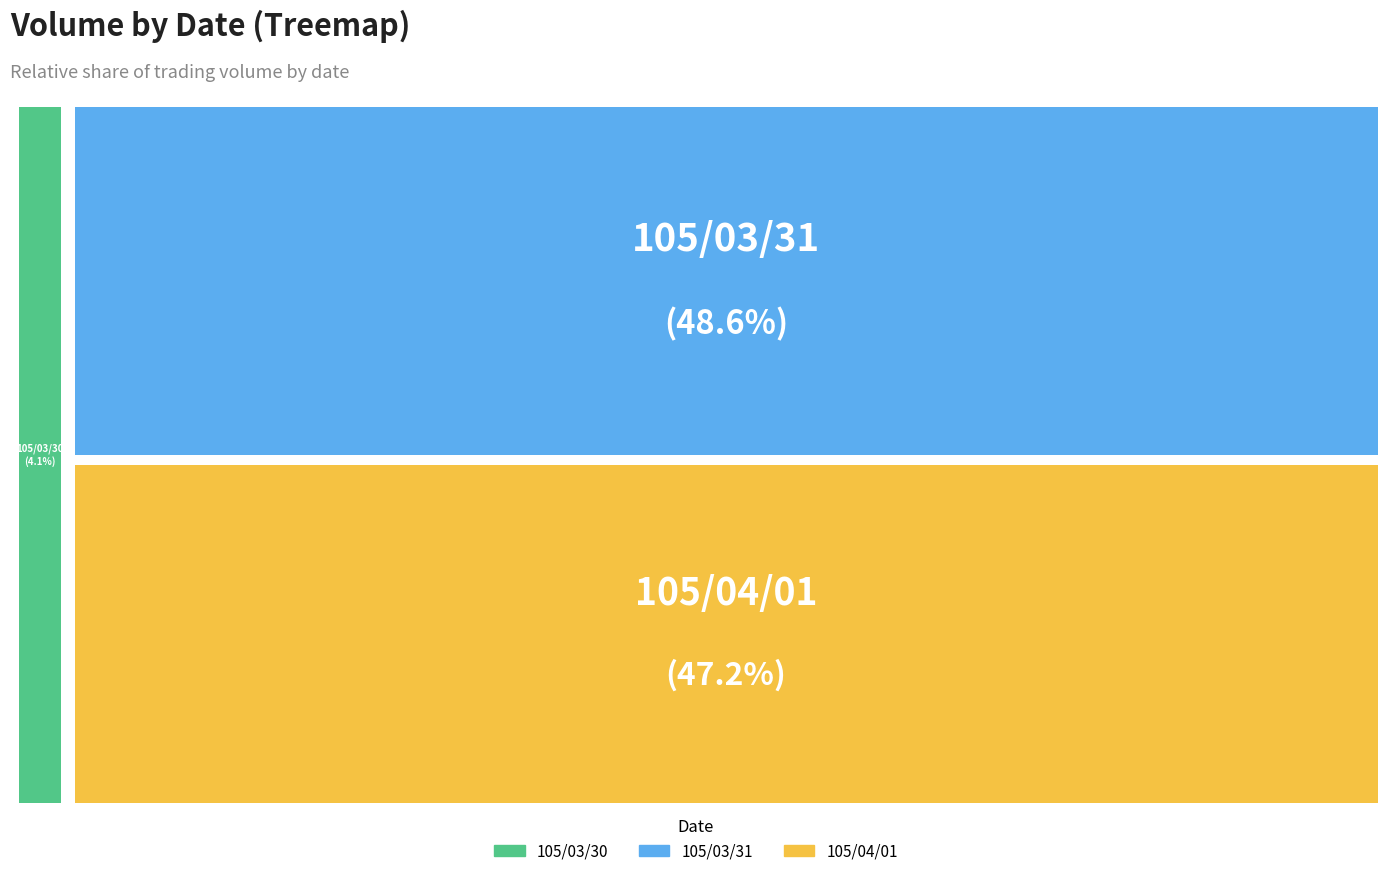

What percentage is the 105/03/31 slice, to the nearest percent?

49%